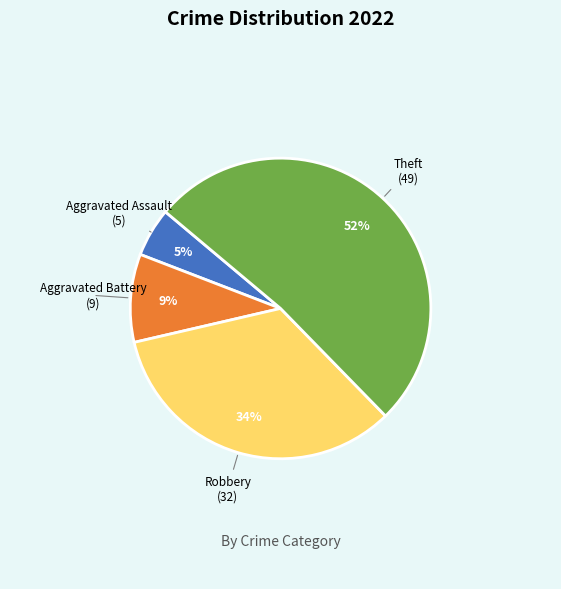

To the nearest percent, what is the average slice percentage?

25%